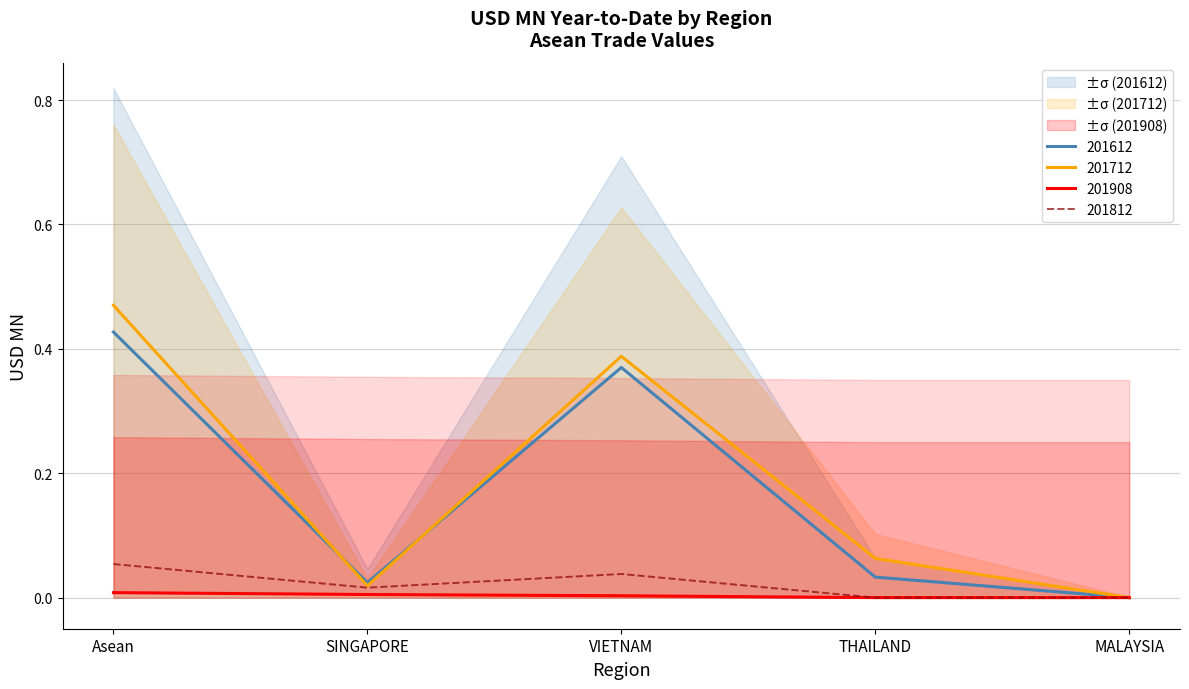

How many interior local peaks does the 201812 series have?

1